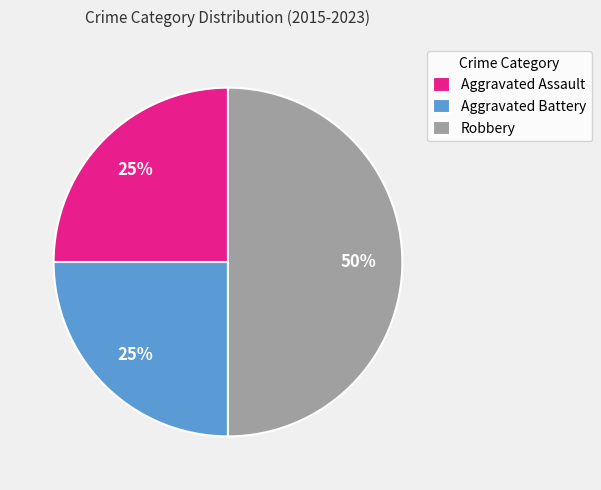

Do Aggravated Battery and Robbery together represent more than half of the pie?

Yes